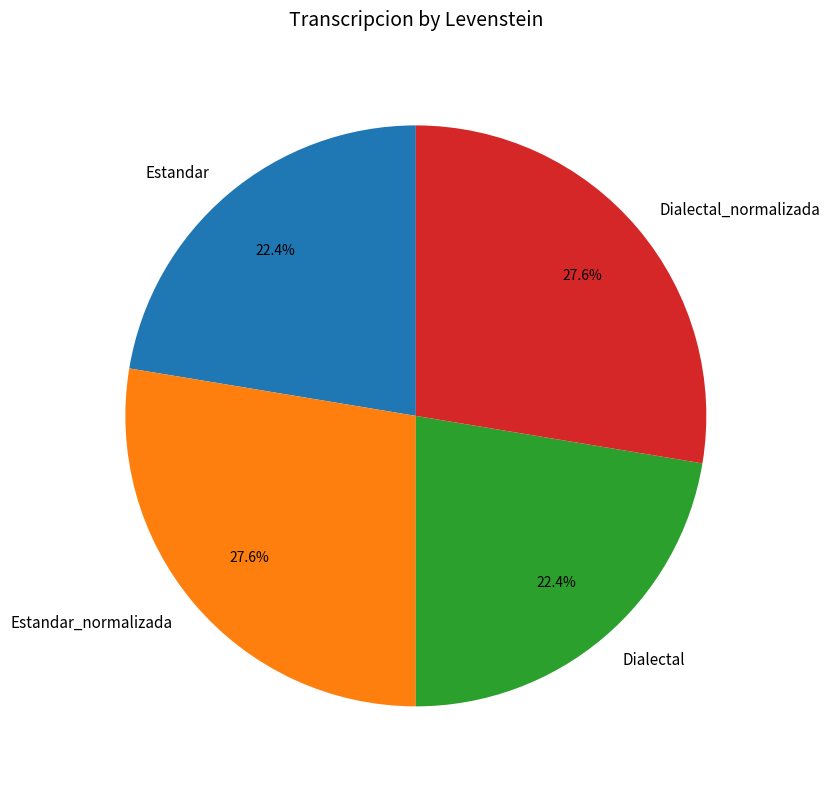

The Dialectal_normalizada slice represents 20% of the pie. True or false?

False